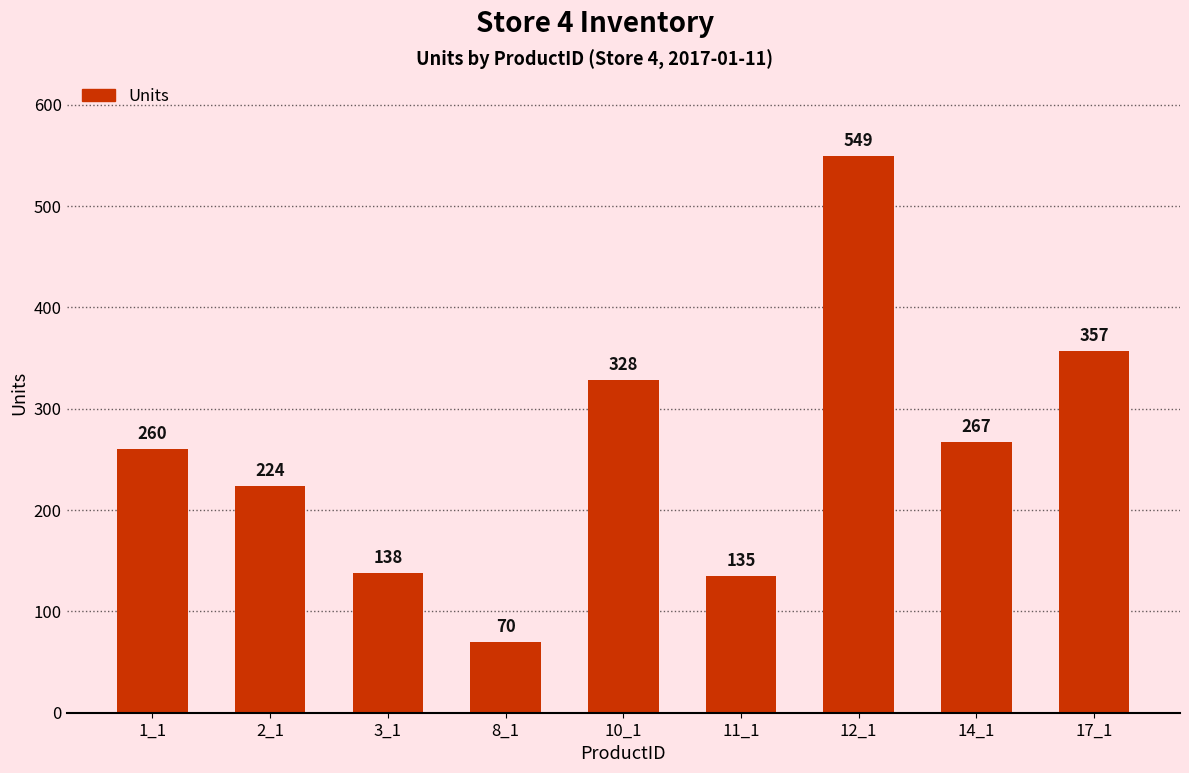

List the labels in order of value, smallest first.

8_1, 11_1, 3_1, 2_1, 1_1, 14_1, 10_1, 17_1, 12_1